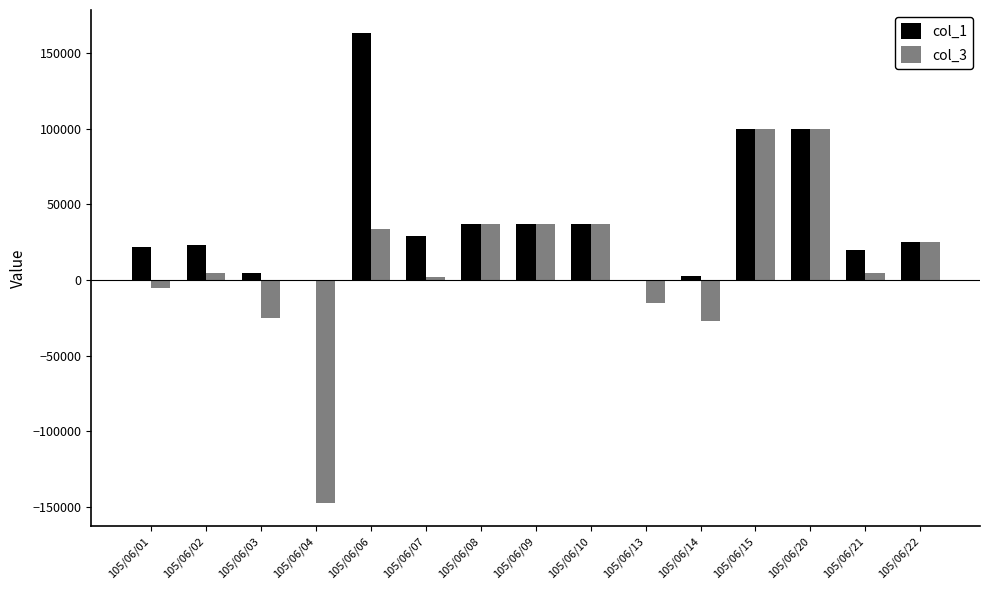

Is the value of col_1 at 105/06/22 greater than the value of col_3 at 105/06/02?

Yes